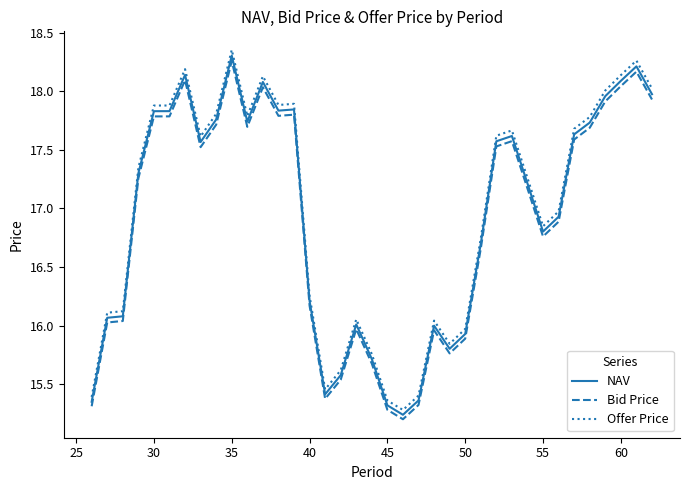

What is the difference between the maximum and minimum values in the NAV series?

3.1